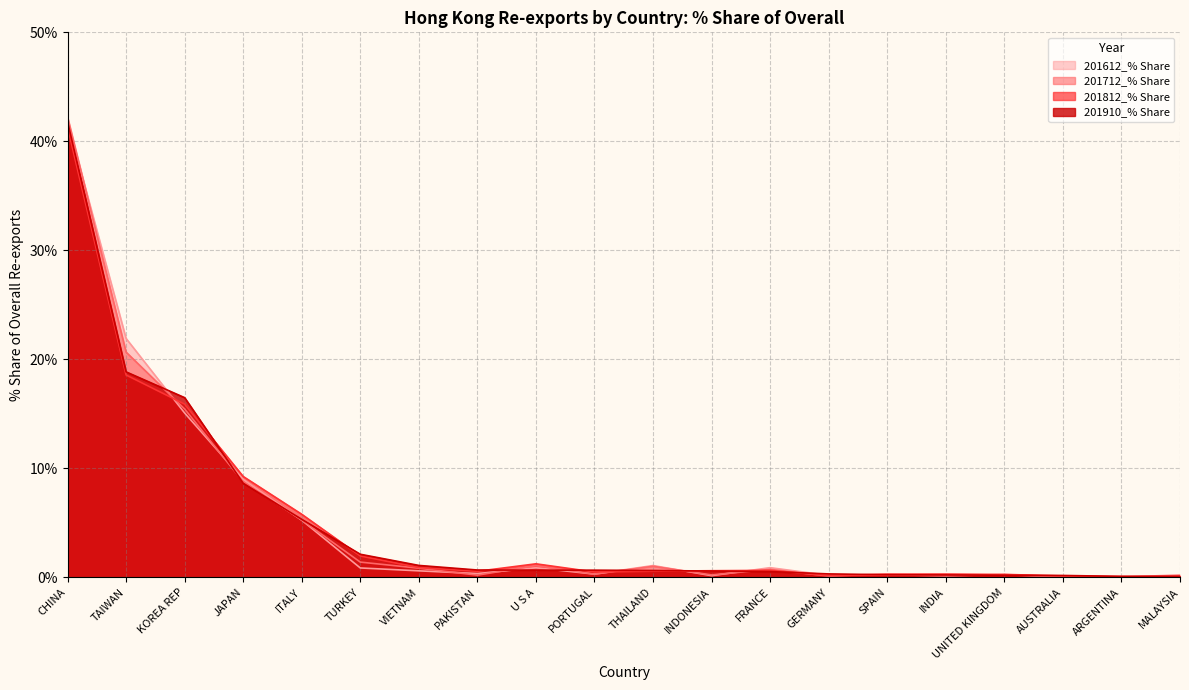

Reading left to right, transcribe all the data shown in this chart.

201712_% Share: CHINA=42.2	TAIWAN=20.7	KOREA REP=15.5	JAPAN=8.8	ITALY=5.3	TURKEY=1.4	VIETNAM=0.8	PAKISTAN=0.2	U S A=1.1	PORTUGAL=0.3	THAILAND=1.0	INDONESIA=0.2	FRANCE=0.7	GERMANY=0.1	SPAIN=0.3	INDIA=0.3	UNITED KINGDOM=0.2	AUSTRALIA=0.1	ARGENTINA=0.0	MALAYSIA=0.1
201812_% Share: CHINA=41.3	TAIWAN=18.6	KOREA REP=15.9	JAPAN=9.3	ITALY=5.8	TURKEY=2.0	VIETNAM=0.9	PAKISTAN=0.6	U S A=1.2	PORTUGAL=0.5	THAILAND=0.6	INDONESIA=0.6	FRANCE=0.6	GERMANY=0.2	SPAIN=0.2	INDIA=0.3	UNITED KINGDOM=0.3	AUSTRALIA=0.1	ARGENTINA=0.1	MALAYSIA=0.1
201612_% Share: CHINA=41.8	TAIWAN=21.9	KOREA REP=15.1	JAPAN=9.0	ITALY=5.3	TURKEY=0.9	VIETNAM=0.6	PAKISTAN=0.4	U S A=0.9	PORTUGAL=0.3	THAILAND=1.1	INDONESIA=0.2	FRANCE=0.9	GERMANY=0.2	SPAIN=0.3	INDIA=0.2	UNITED KINGDOM=0.3	AUSTRALIA=0.1	ARGENTINA=0.0	MALAYSIA=0.2
201910_% Share: CHINA=41.8	TAIWAN=18.9	KOREA REP=16.5	JAPAN=8.6	ITALY=5.3	TURKEY=2.1	VIETNAM=1.1	PAKISTAN=0.7	U S A=0.7	PORTUGAL=0.7	THAILAND=0.6	INDONESIA=0.6	FRANCE=0.5	GERMANY=0.3	SPAIN=0.2	INDIA=0.2	UNITED KINGDOM=0.2	AUSTRALIA=0.2	ARGENTINA=0.1	MALAYSIA=0.1